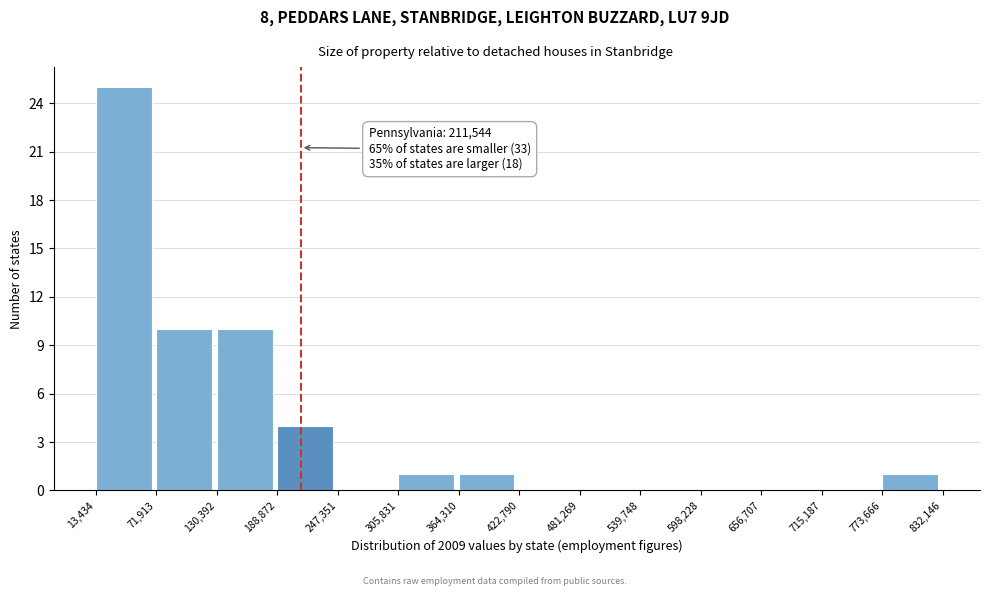

Which range on the x-axis has the tallest bar?

13,434 to 71,913